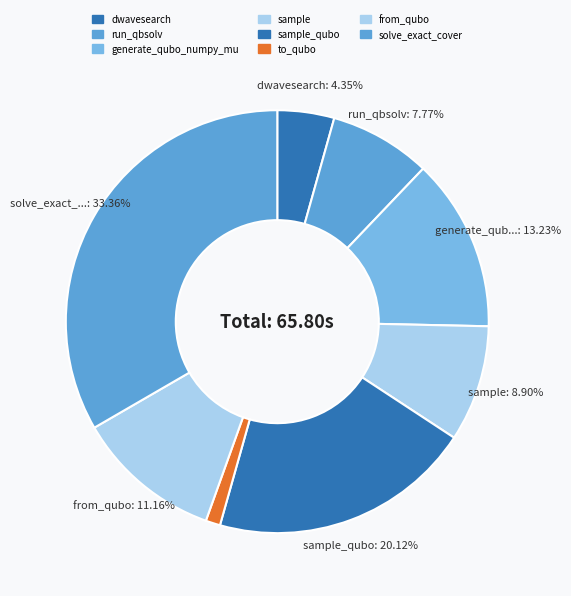

To the nearest percent, what is the difference between the largest and smallest slice percentages?

32%